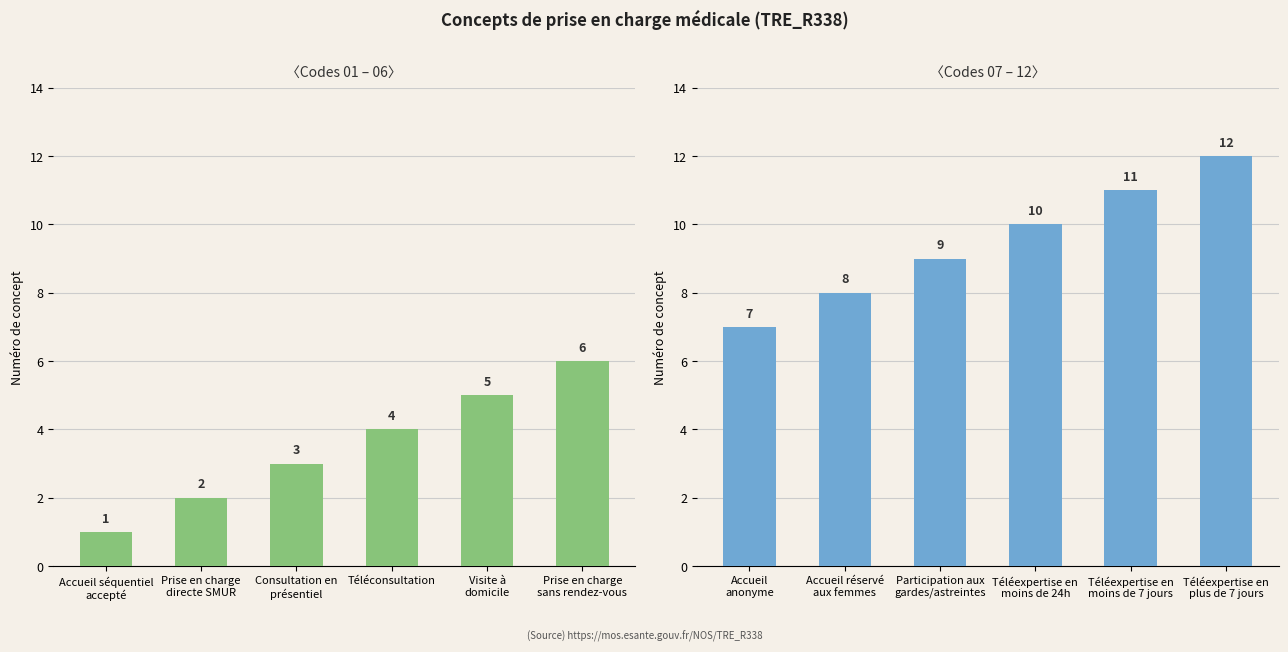

What is the average value of the Concepts 01–06 series?

4